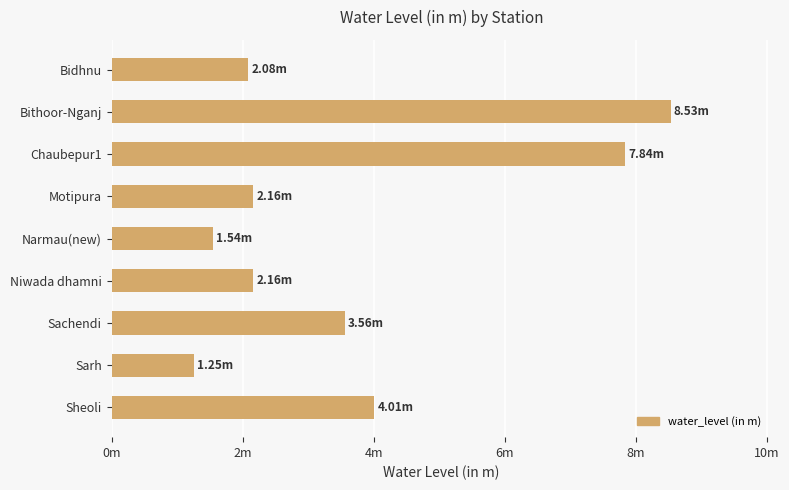

What is the smallest value displayed?

1.2